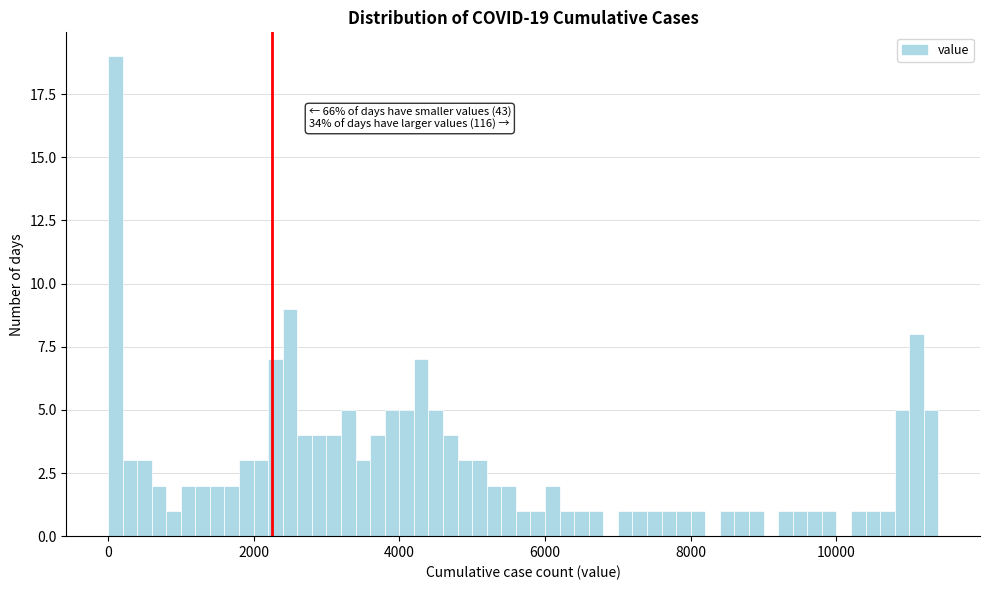

Read against the x-axis, roughly where is the centre of the tallest bar?

200